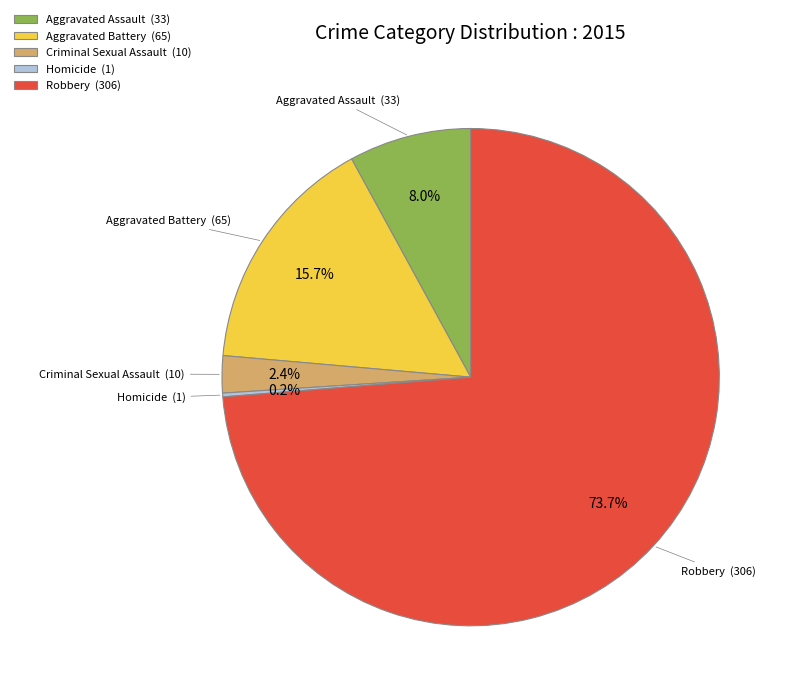

Combined, what portion of the pie is Robbery and Criminal Sexual Assault?

76.1%